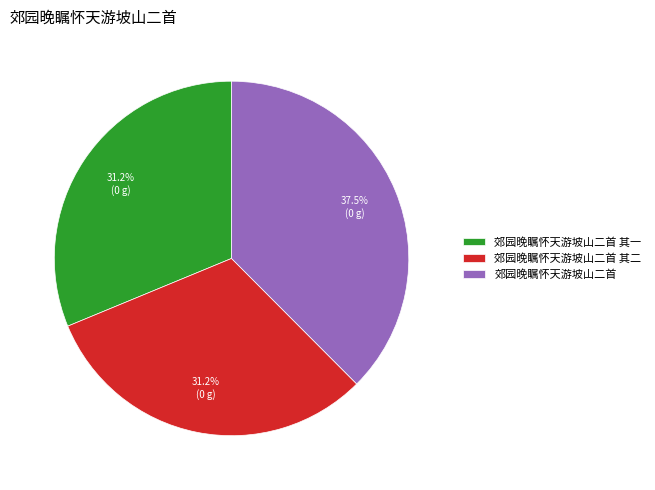

What portion of the pie excludes 郊园晚瞩怀天游坡山二首 其一?

68.8%